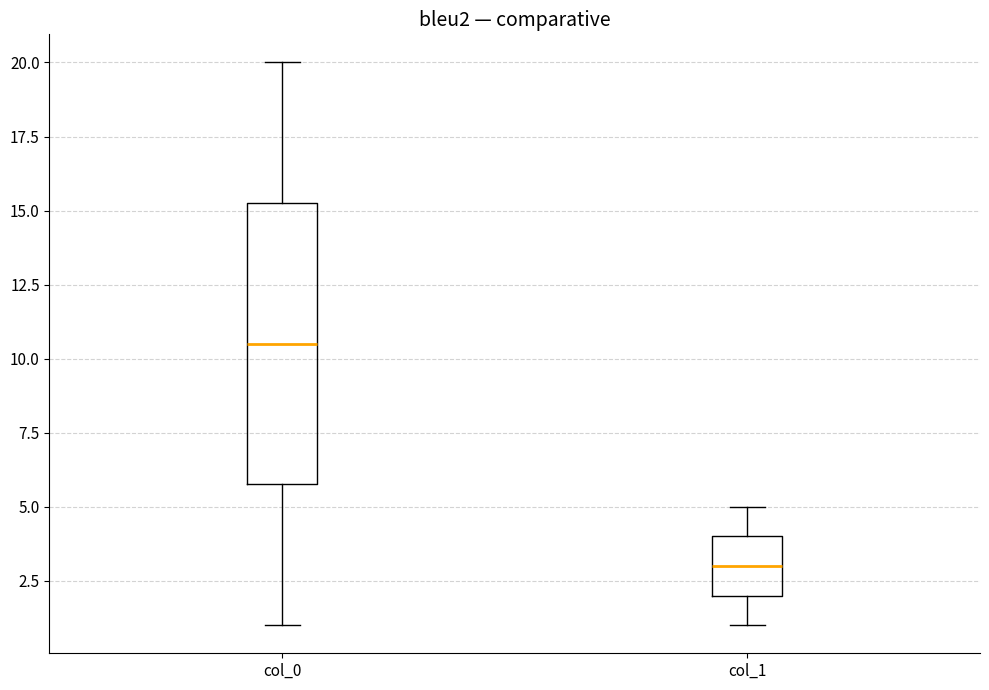

Which box's median line is the lowest?

col_1